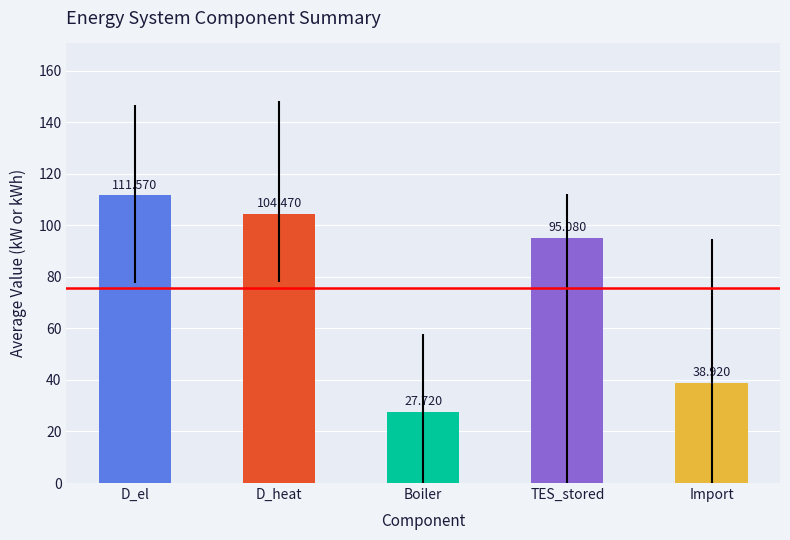

Between Import and TES_stored, which is larger?

TES_stored